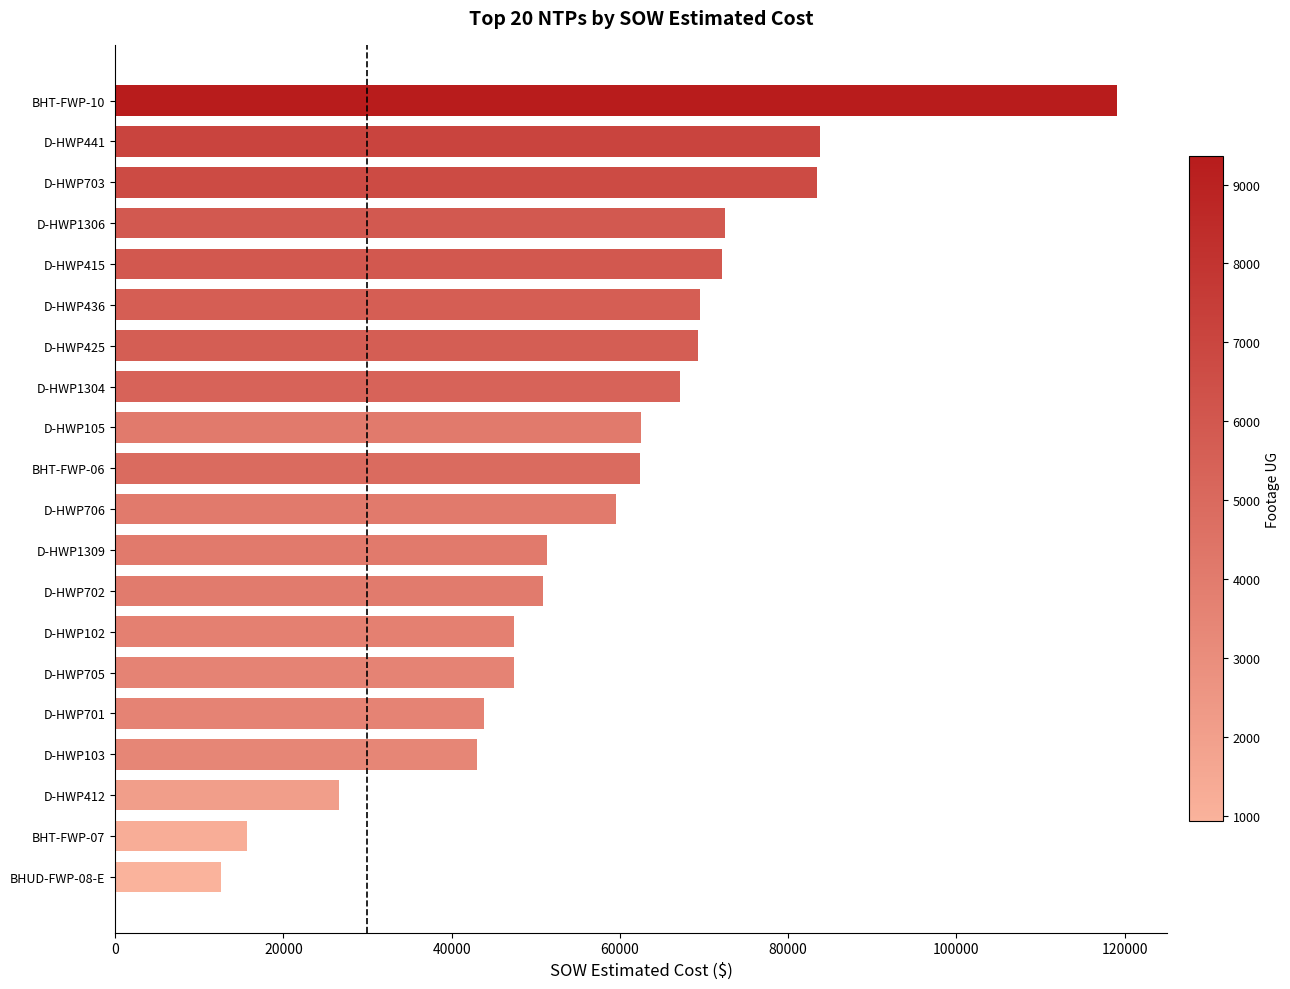

What is the maximum value shown in the chart?

119135.3